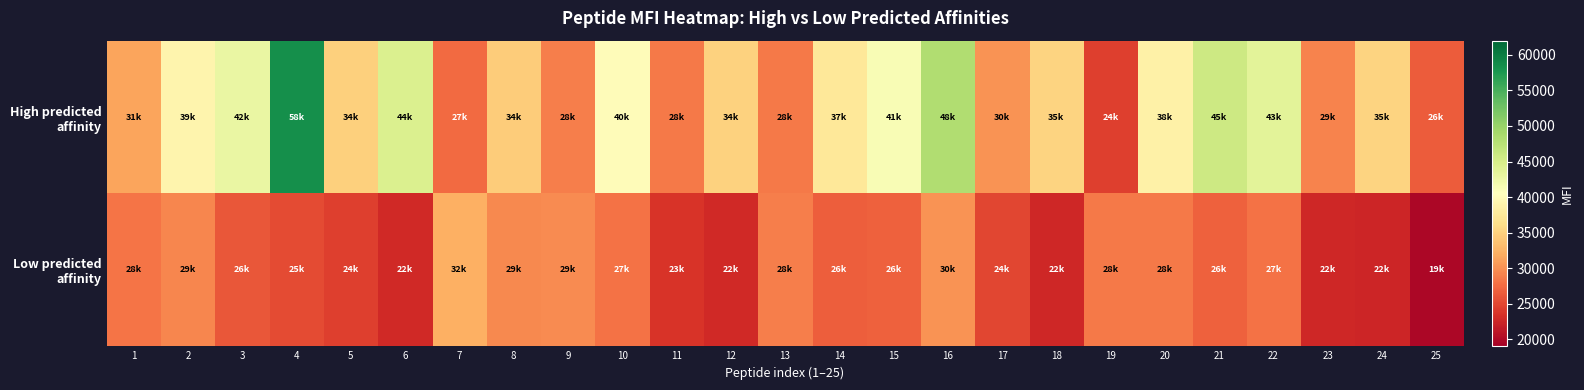

Count the number of data series in this chart.

2